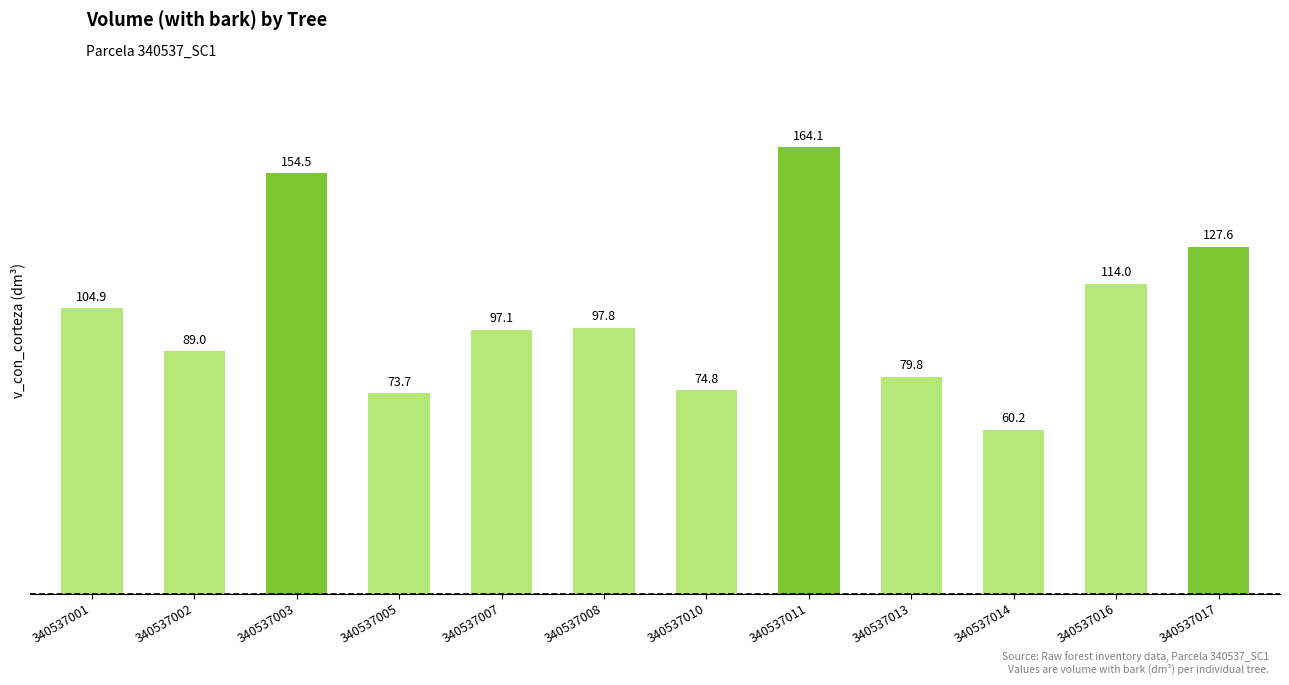

At which label is the value closest to 112?

340537016